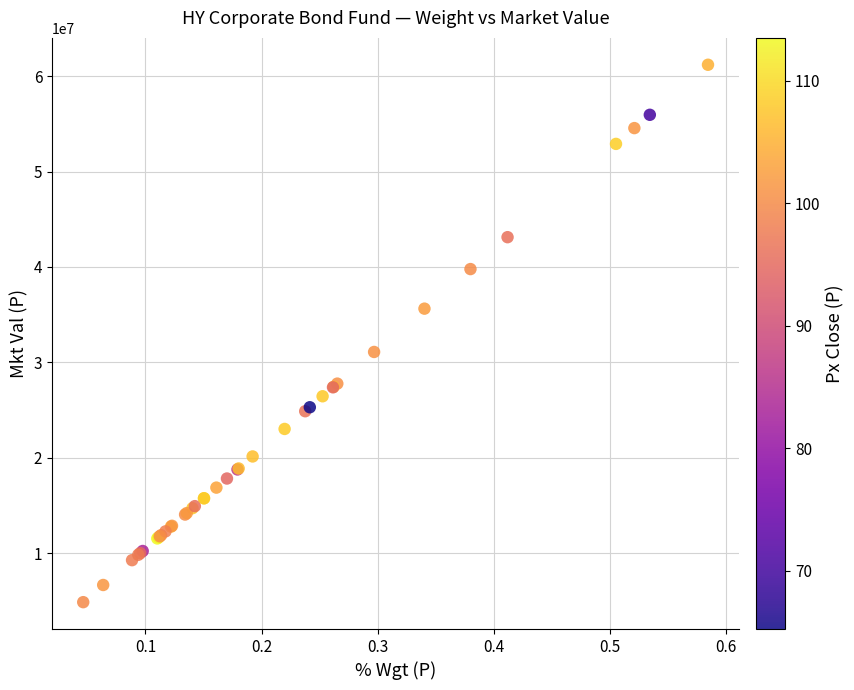

What Y value in the scatter plot is closest to 33029628?

31090812.4